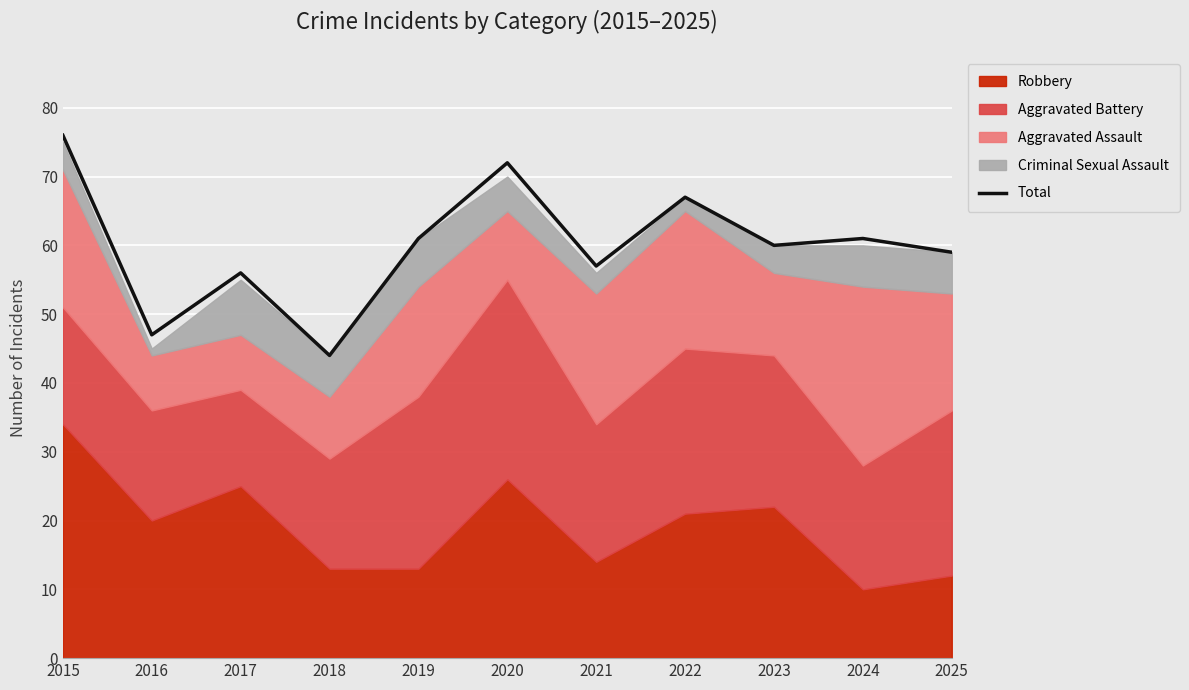

Reading left to right, what are all the values shown in this chart?

2015=76	2016=47	2017=56	2018=44	2019=61	2020=72	2021=57	2022=67	2023=60	2024=61	2025=59